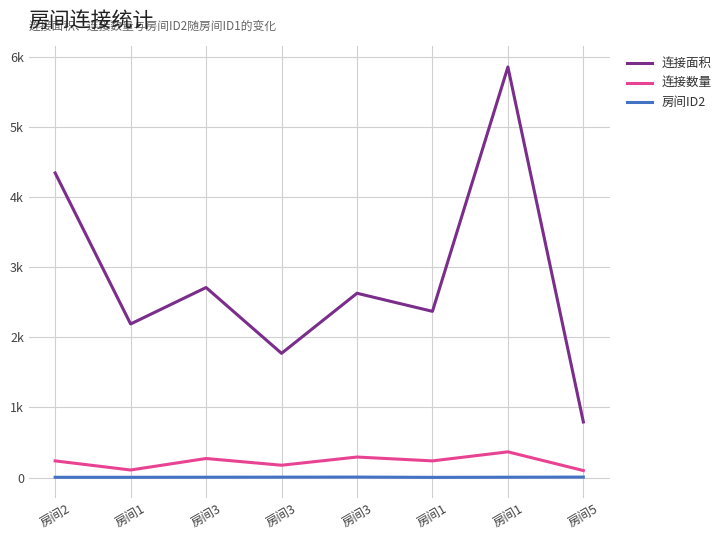

At which category does 连接数量 reach its first local peak?

房间3